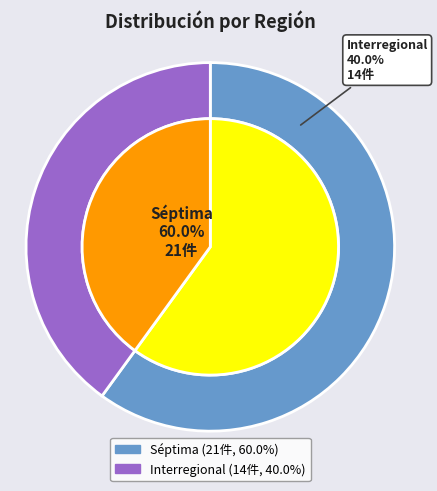

Do Séptima and Interregional together represent more than half of the pie?

Yes